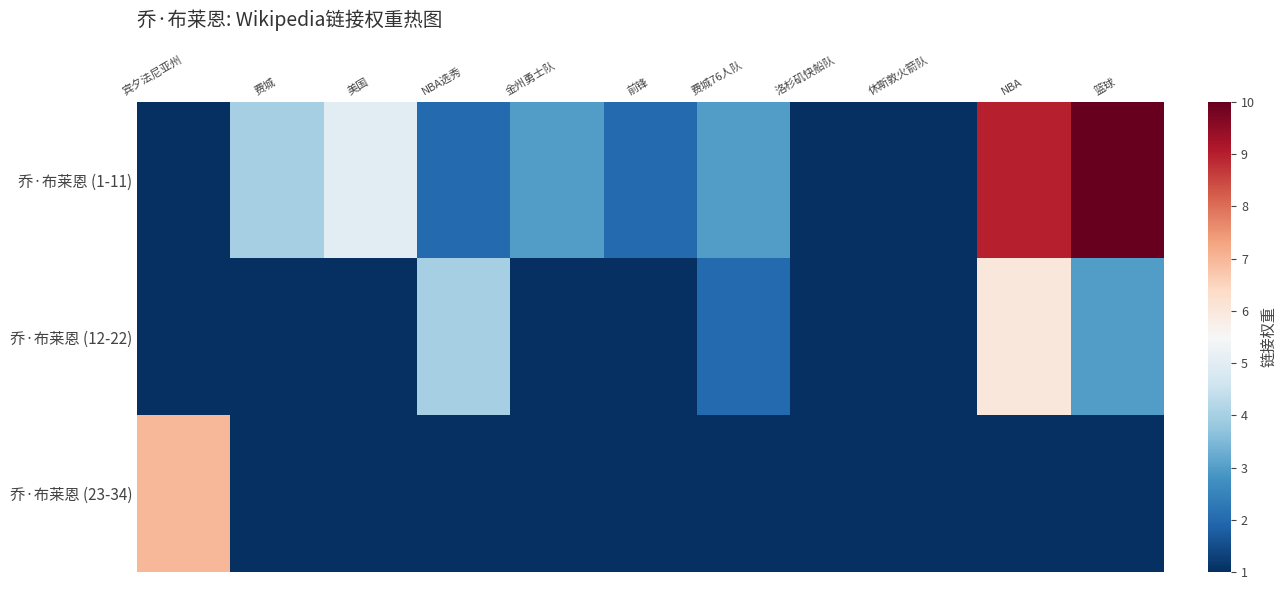

Reading left to right, list all the values displayed in this chart.

乔·布莱恩 (1-11): 宾夕法尼亚州=1	费城=4	美国=5	NBA选秀=2	金州勇士队=3	前锋=2	费城76人队=3	洛杉矶快船队=1	休斯敦火箭队=1	NBA=9	篮球=10
乔·布莱恩 (12-22): 宾夕法尼亚州=1	费城=1	美国=1	NBA选秀=4	金州勇士队=1	前锋=1	费城76人队=2	洛杉矶快船队=1	休斯敦火箭队=1	NBA=6	篮球=3
乔·布莱恩 (23-34): 宾夕法尼亚州=7	费城=1	美国=1	NBA选秀=1	金州勇士队=1	前锋=1	费城76人队=1	洛杉矶快船队=1	休斯敦火箭队=1	NBA=1	篮球=1